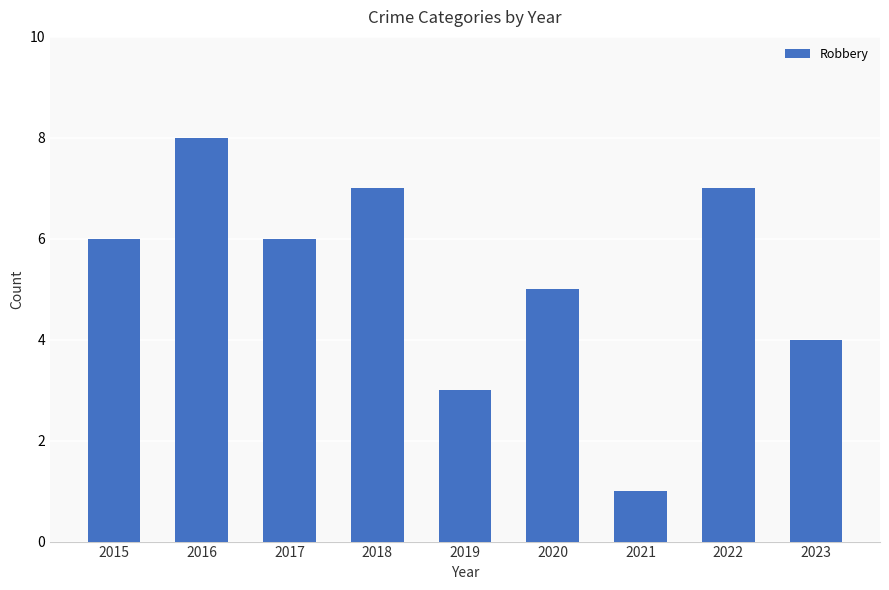

At which label is the value closest to 4?

2023